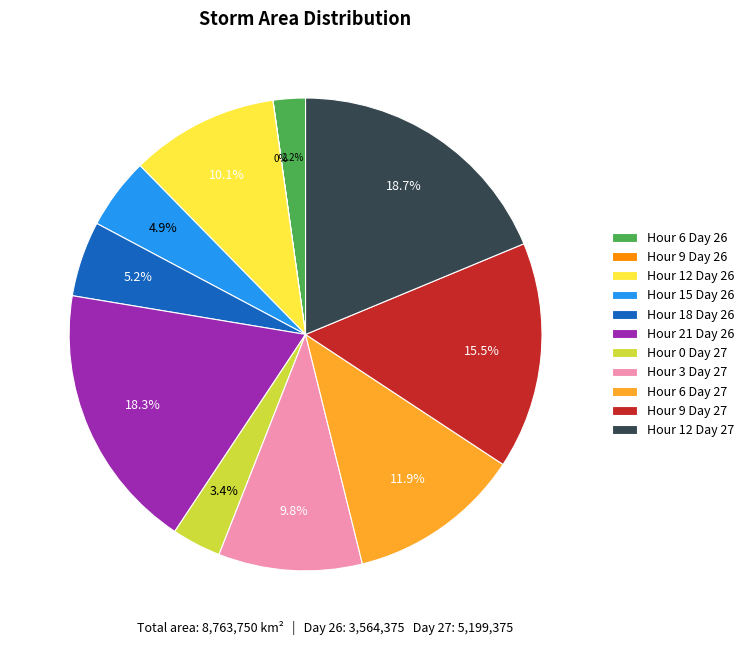

To the nearest percent, what is the difference between the largest and smallest slice percentages?

19%